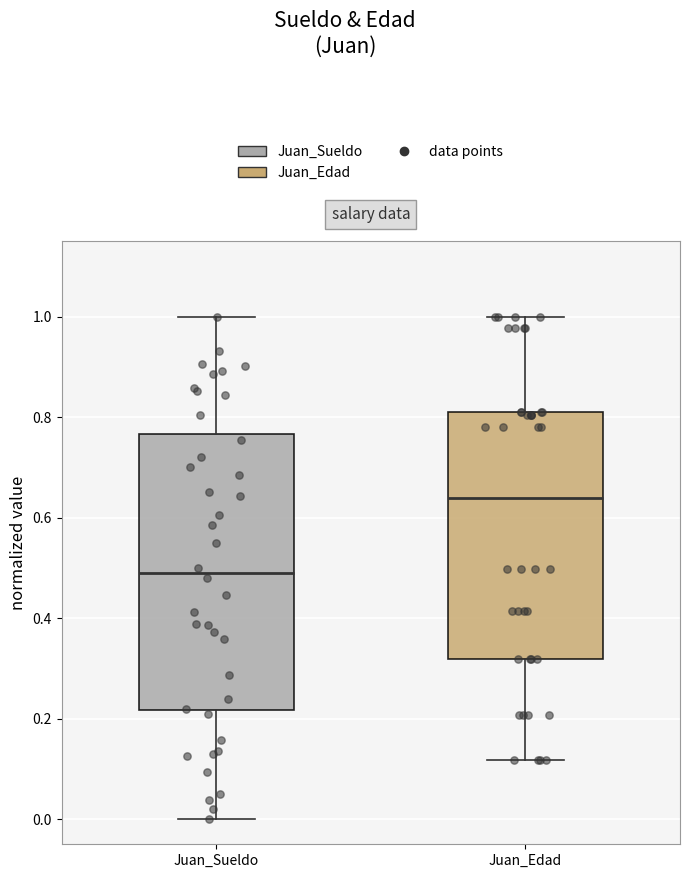

Reading left to right, transcribe this box plot: for each box, give where its median line is, the range the box spans, and where its two whiskers end, as read against the y-axis. The values are not printed on the chart, so give them approximately, as read against the axis.

Juan_Sueldo: median 0.48, box 0.22 to 0.76, whiskers 0.00 to 1.00
Juan_Edad: median 0.64, box 0.32 to 0.82, whiskers 0.12 to 1.00